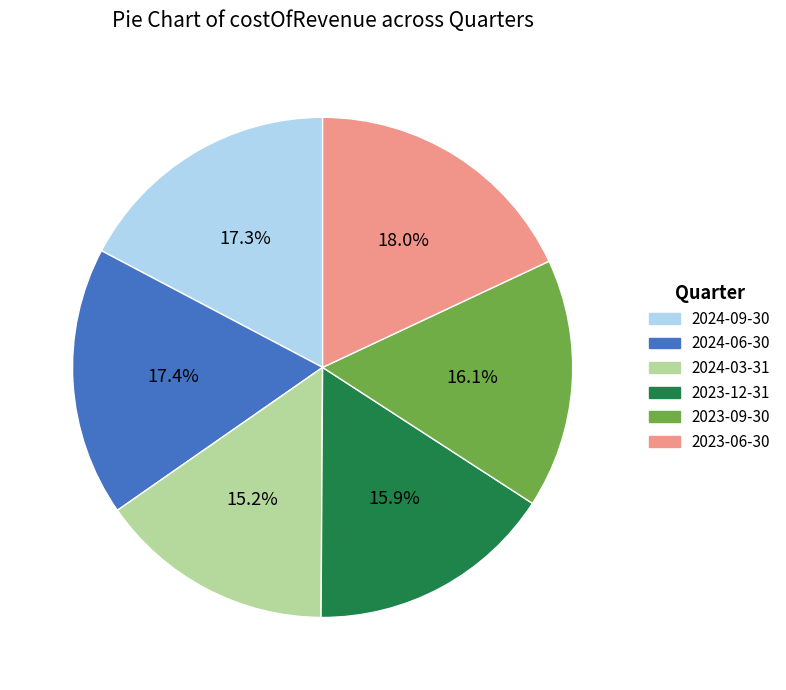

Is there any slice that represents more than half of the pie?

No